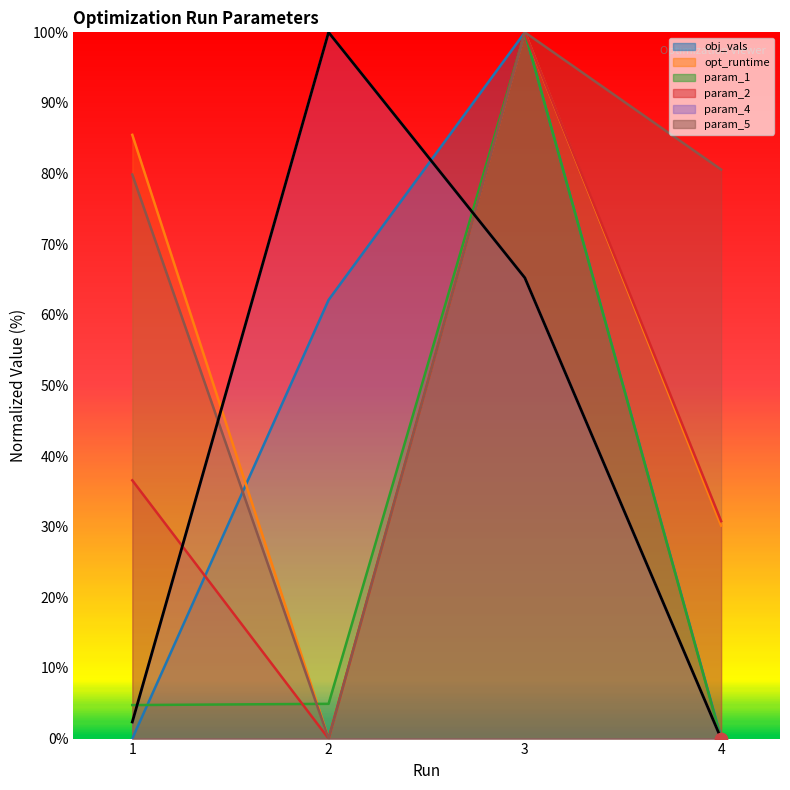

What is the total value across all series at 2?

167.0